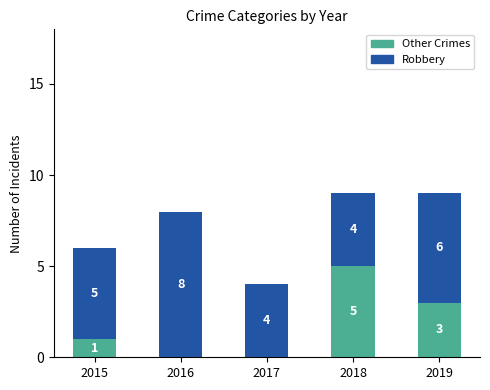

Where is Other Crimes nearest to the value 2?

2015